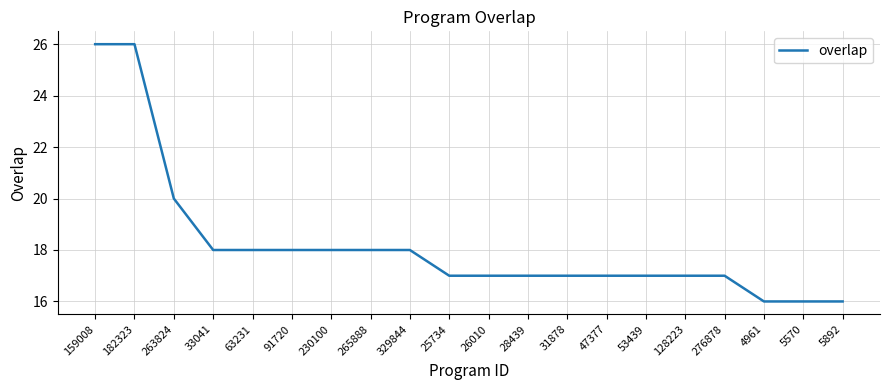

Does the chart display data point markers on the line(s)?

No